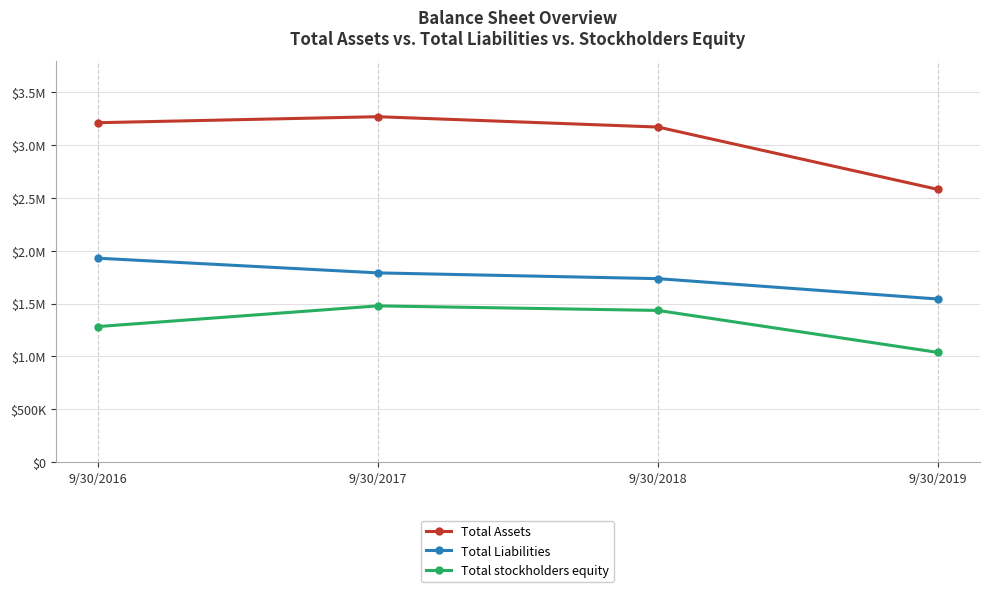

Is the value of Total Liabilities at 9/30/2017 greater than the value of Total stockholders equity at 9/30/2019?

Yes